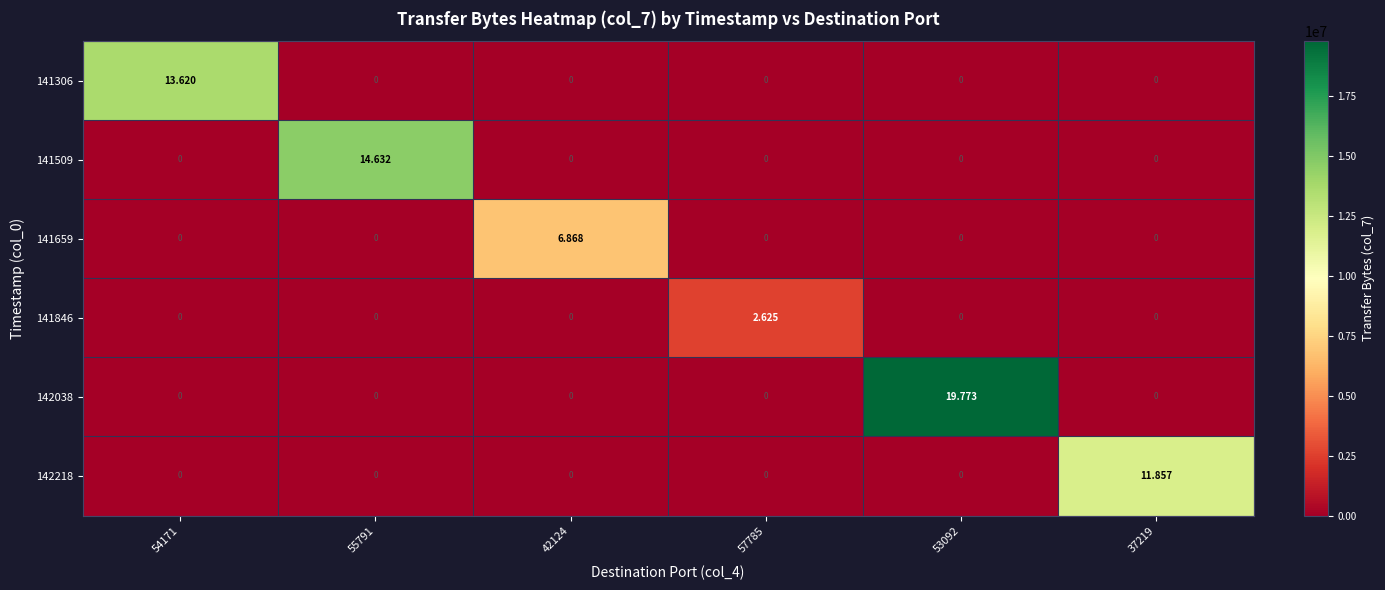

What is the average value of the 141306 series?

2269925